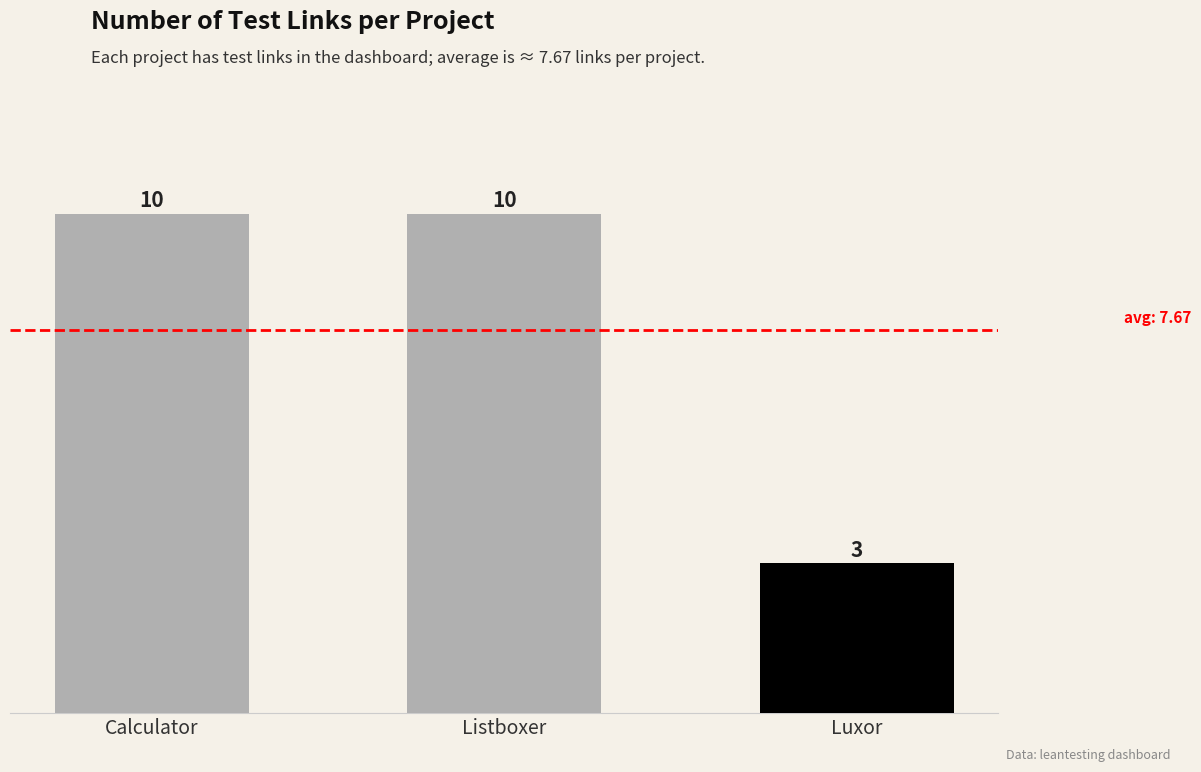

Is it true that the value at Luxor is 2?

False